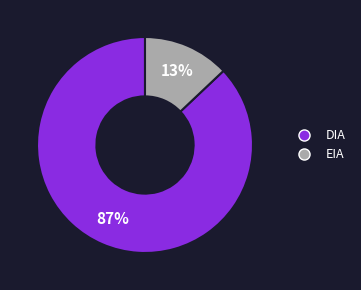

What is the majority slice?

DIA